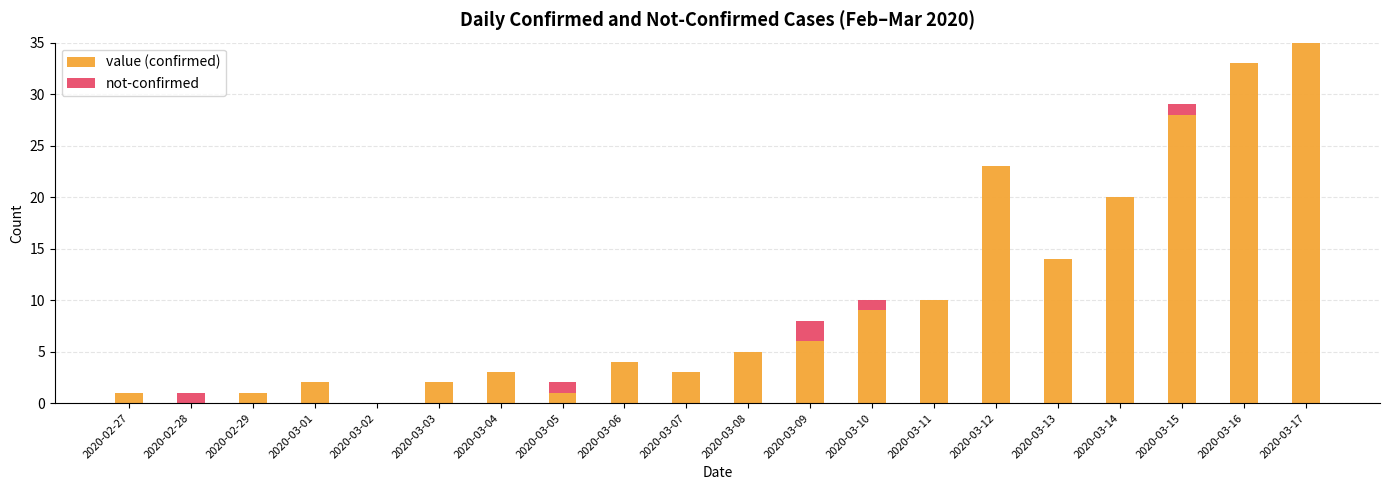

At which category is the sum across all series the highest?

2020-03-17